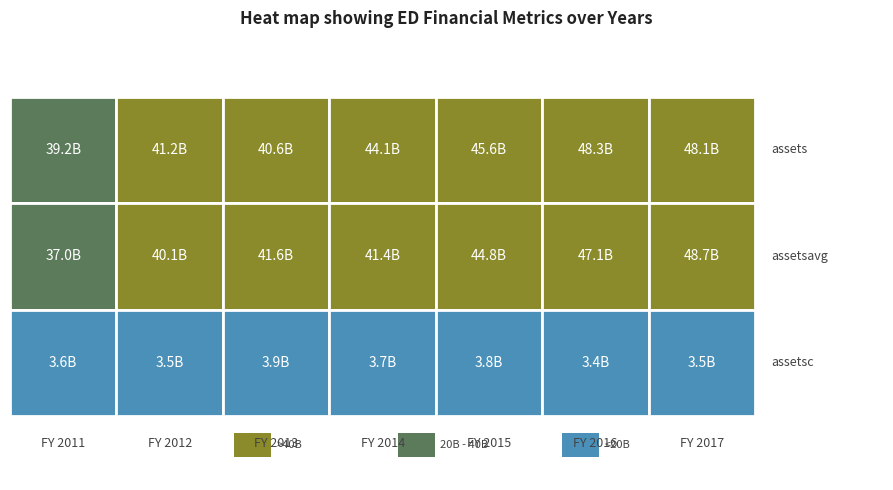

Reading left to right, what are all the values shown in this chart?

2011: 0=39214000000	1=36988500000	2=3638000000
2012: 0=41209000000	1=40148000000	2=3451000000
2013: 0=40647000000	1=41567250000	2=3891000000
2014: 0=44071000000	1=41382500000	2=3716000000
2015: 0=45642000000	1=44835250000	2=3836000000
2016: 0=48255000000	1=47105250000	2=3406000000
2017: 0=48111000000	1=48705250000	2=3537000000